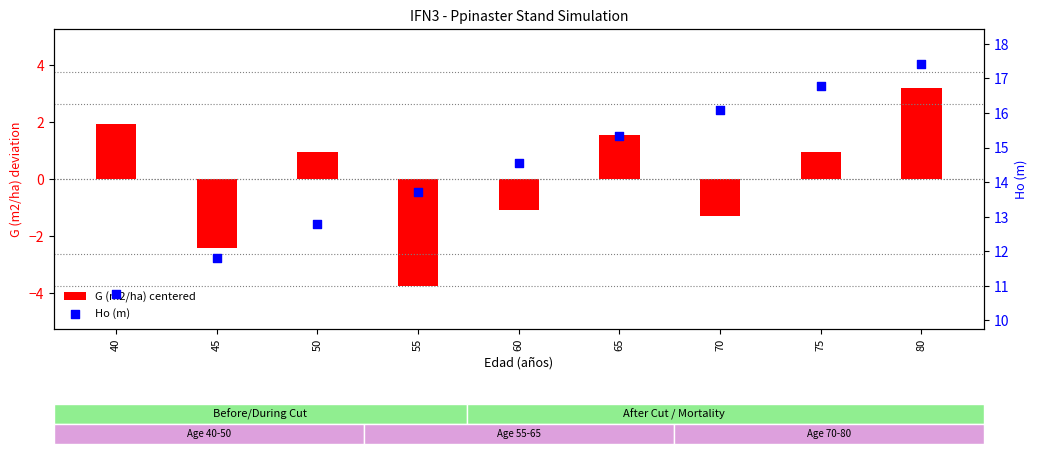

At which category is the sum across all series the highest?

80